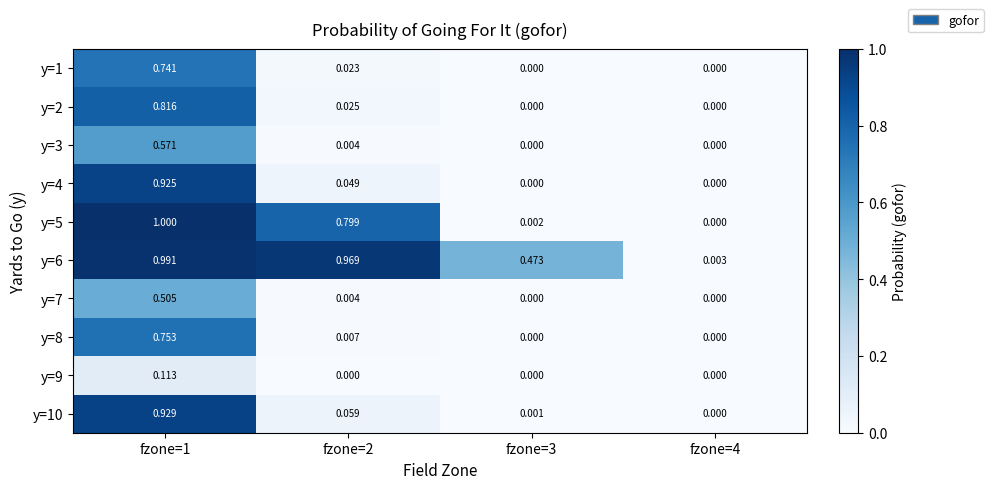

Is the value of y=1 at fzone=2 greater than the value of y=5 at fzone=2?

No